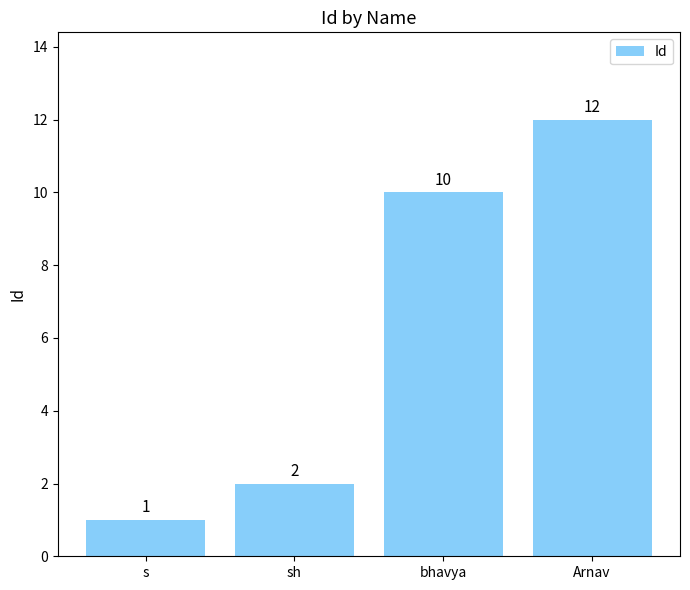

What is the difference between the second highest and minimum values?

9